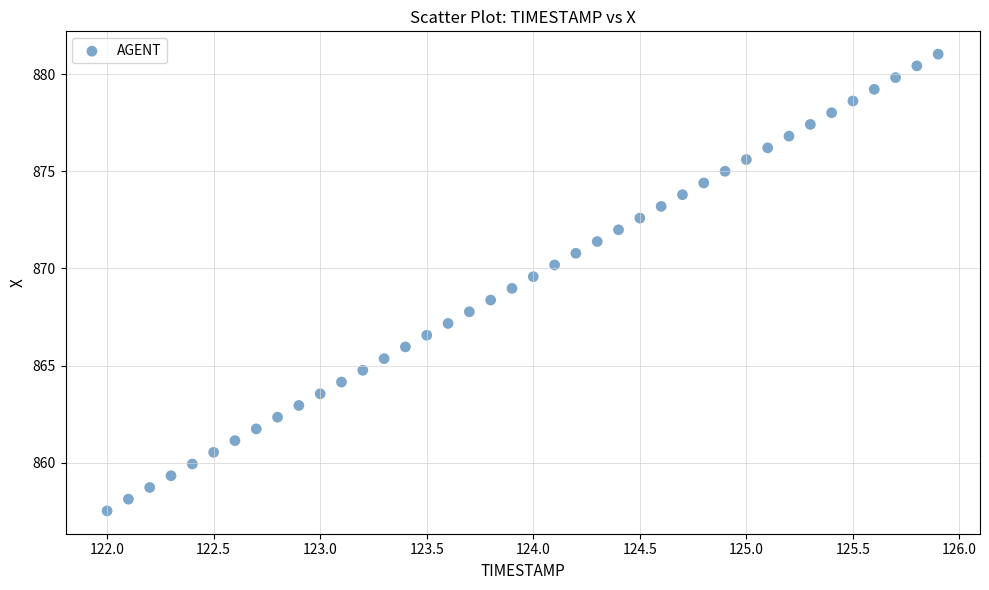

What is the range of Y values (max minus min)?

23.5